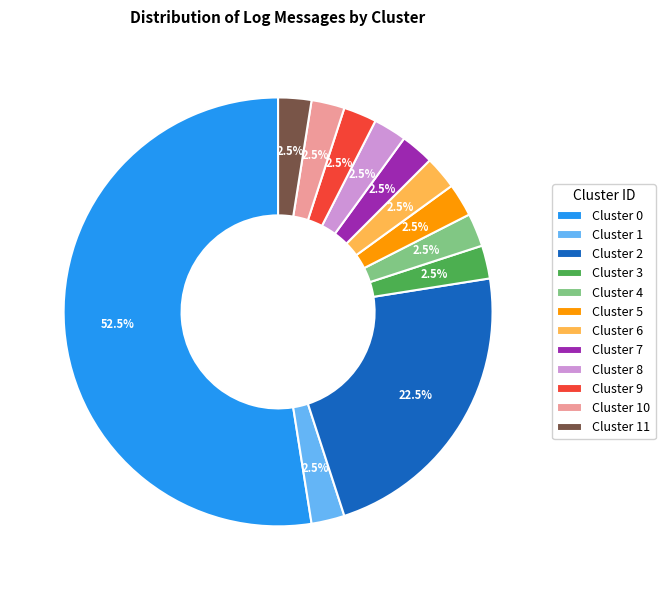

Which has a higher value, Cluster 0 or Cluster 10?

Cluster 0